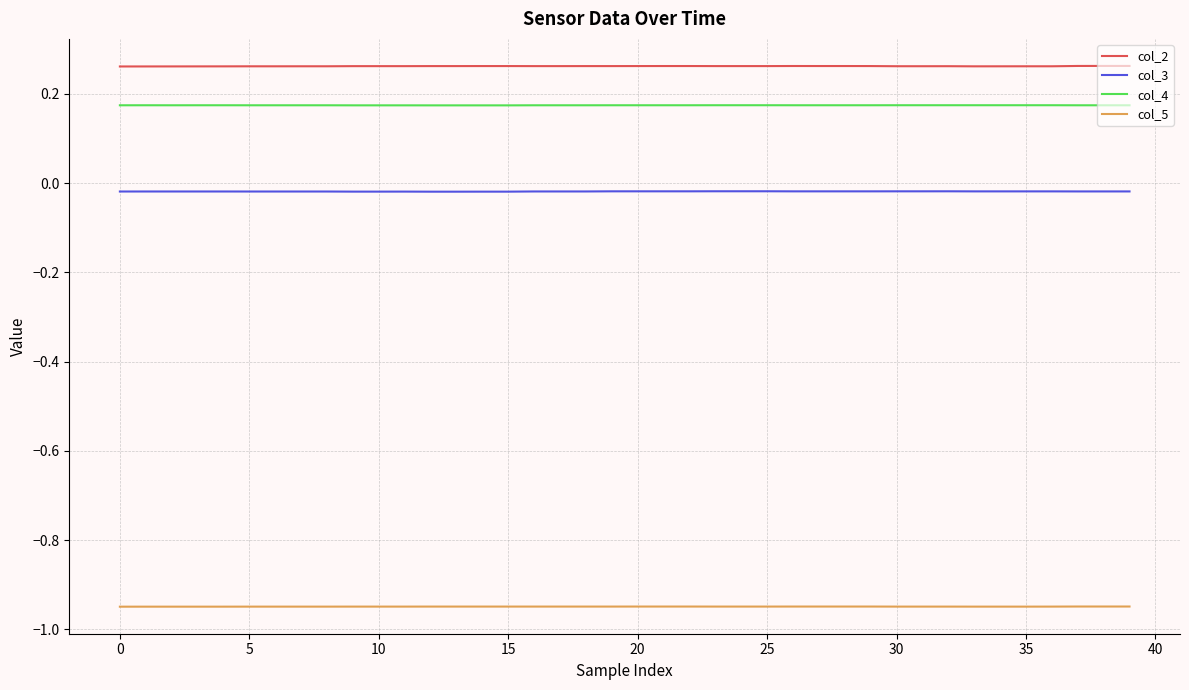

Which series has the largest total across all categories?

col_2